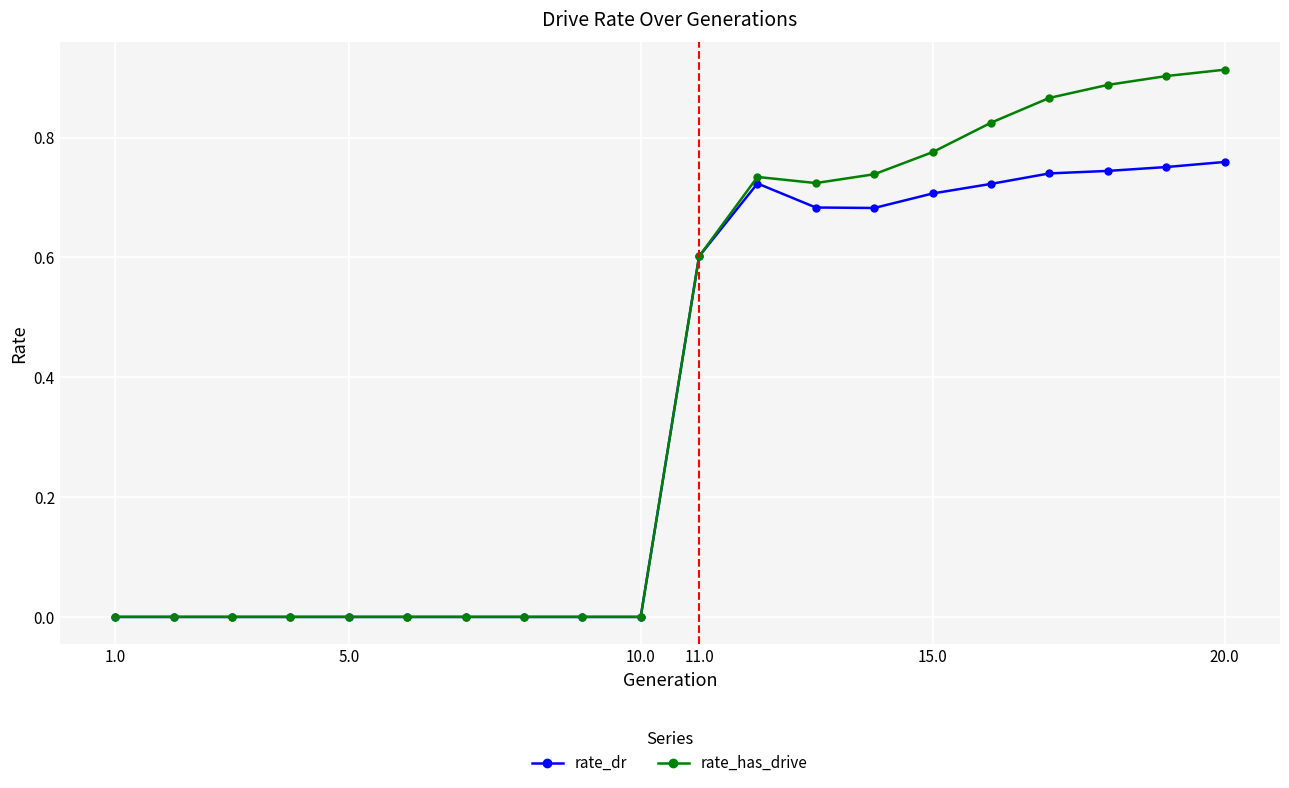

Which series has the largest total across all categories?

rate_has_drive